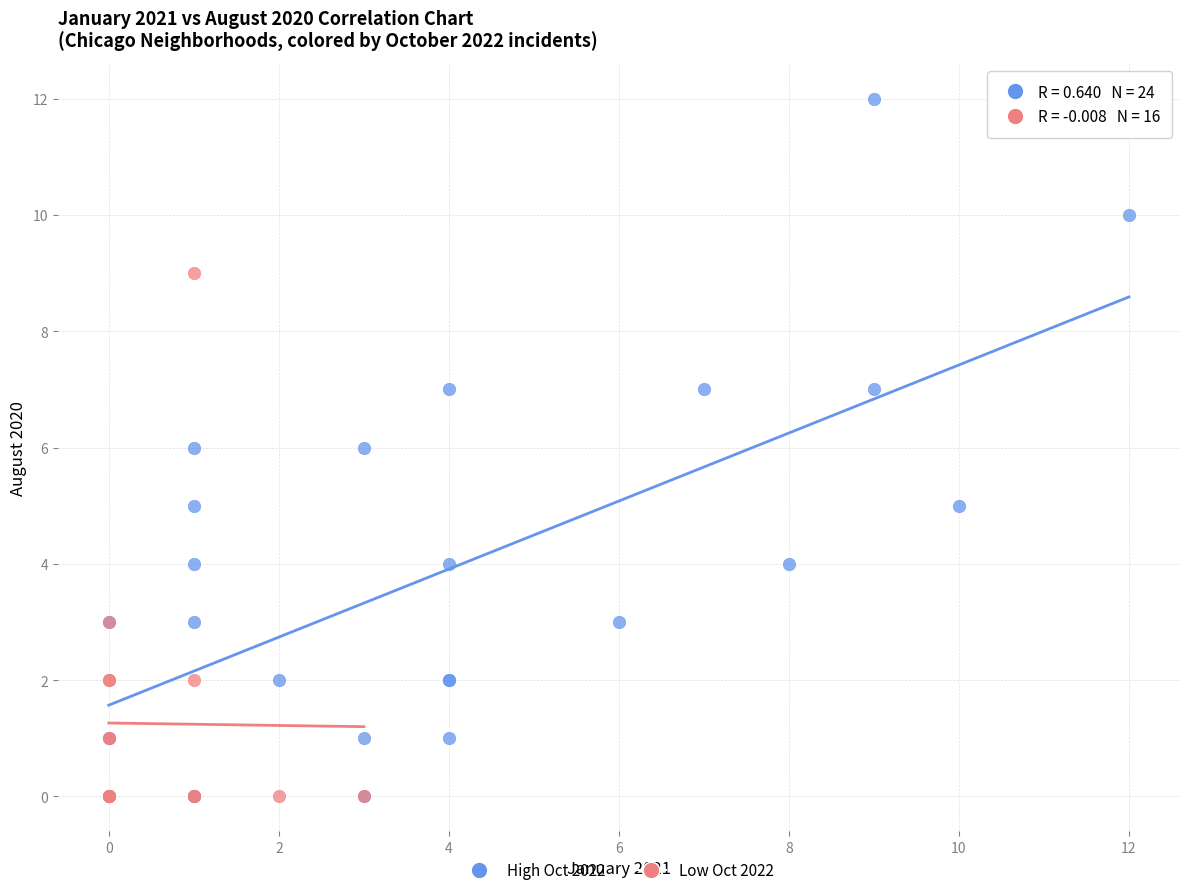

Which series has the largest Y range (max minus min)?

High Oct 2022